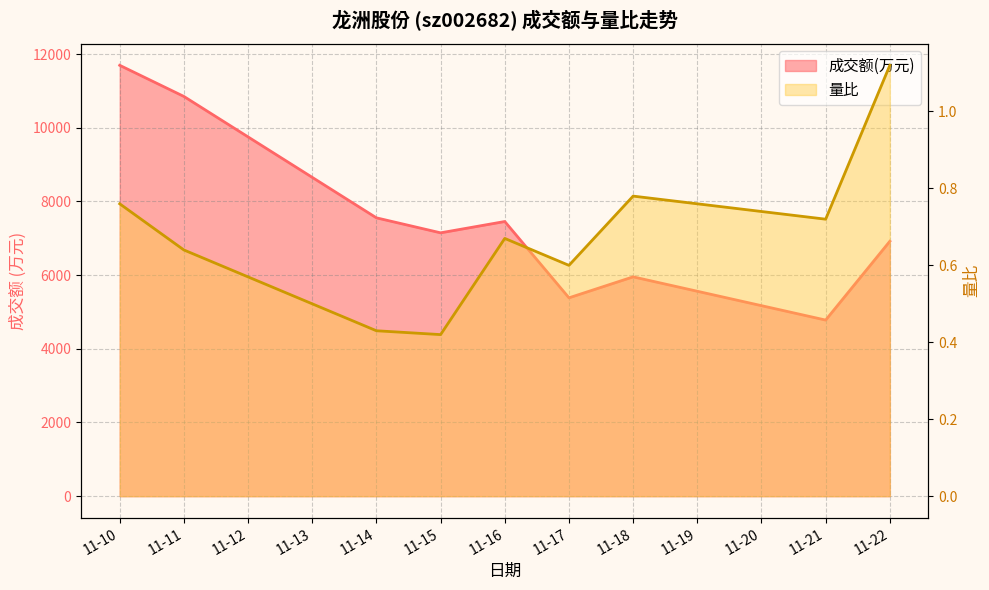

How many lines are shown in the chart?

2